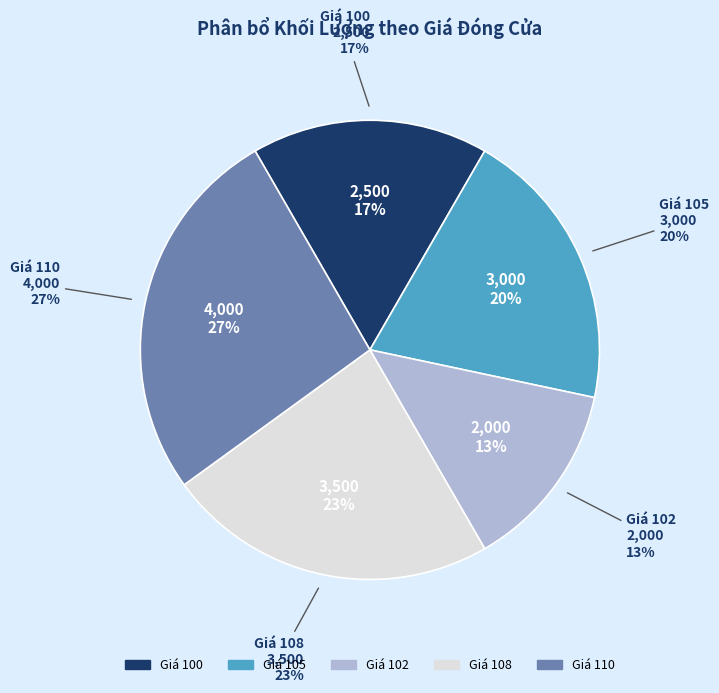

To the nearest percent, what percentage of the pie is 100?

17%